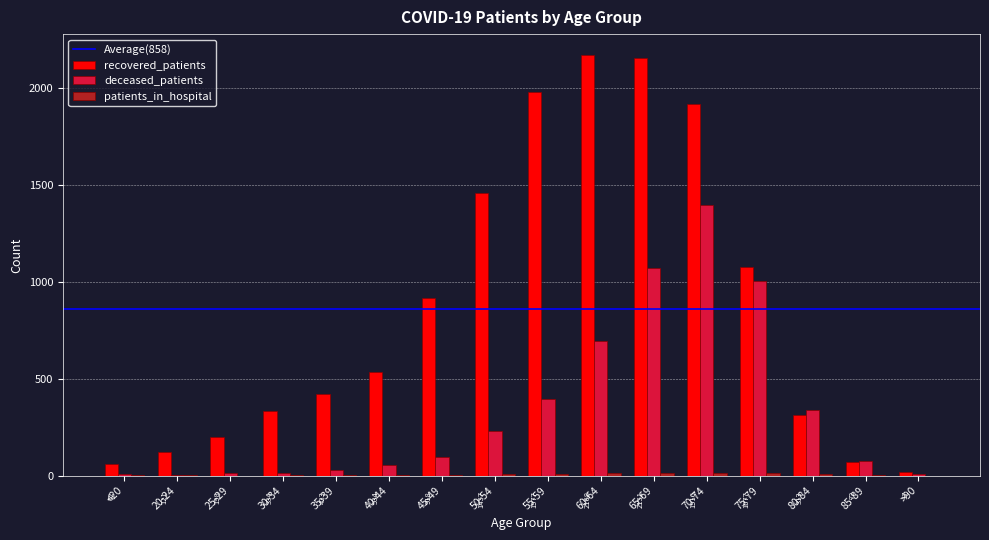

What is the maximum value shown in the chart?

2168